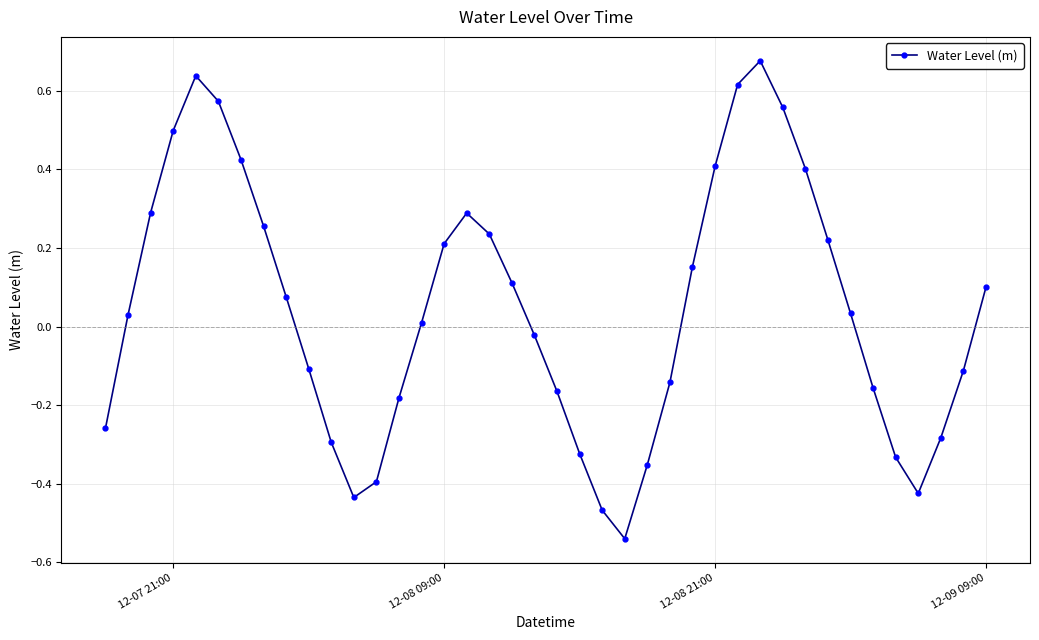

What is the sum of all values?

1.8